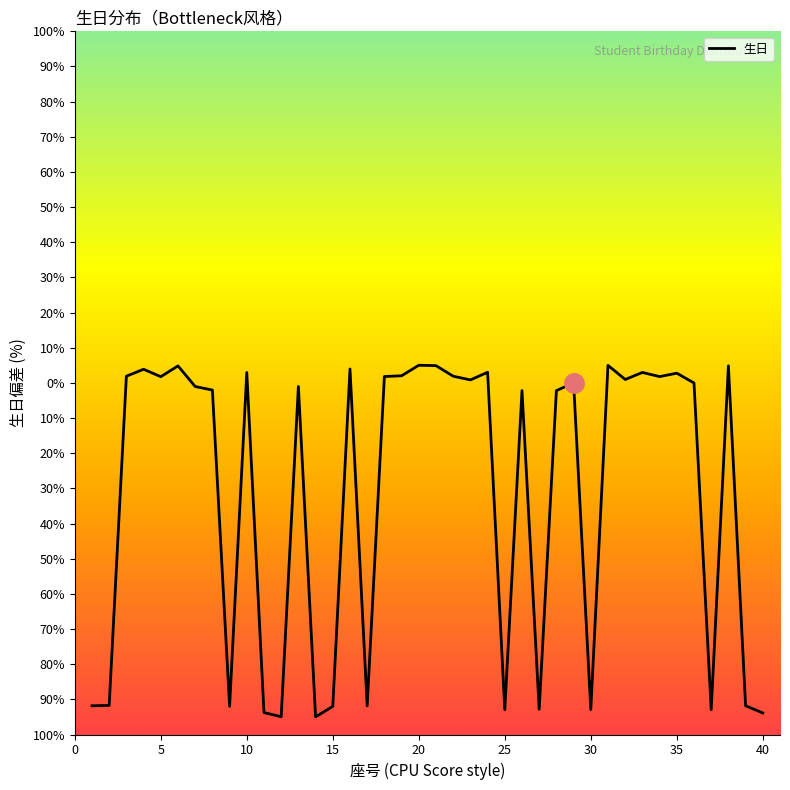

What is the value of the 19th point from the left?

2.0